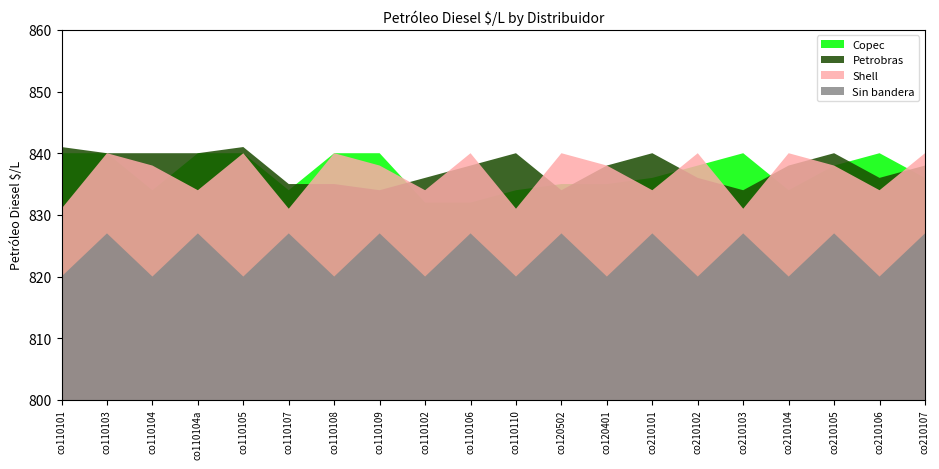

Does the chart have visible grid lines?

No